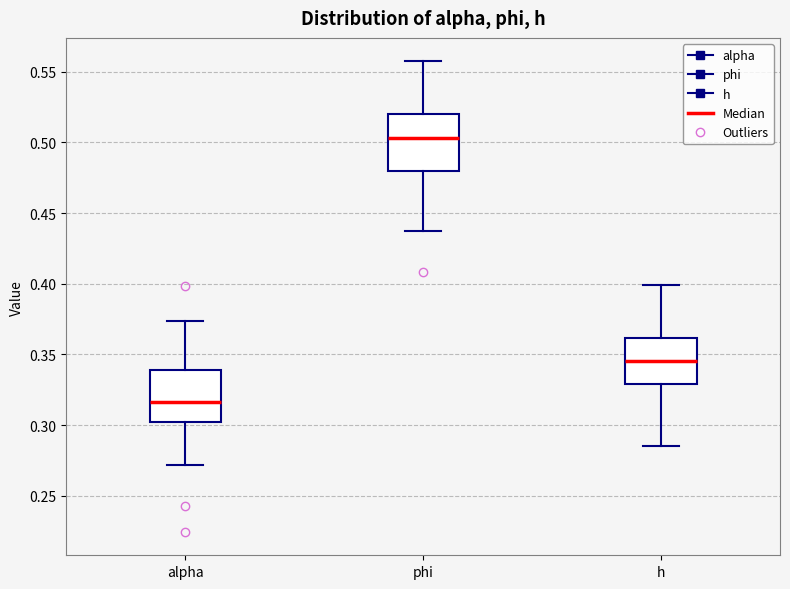

Which box's median line is the highest?

phi